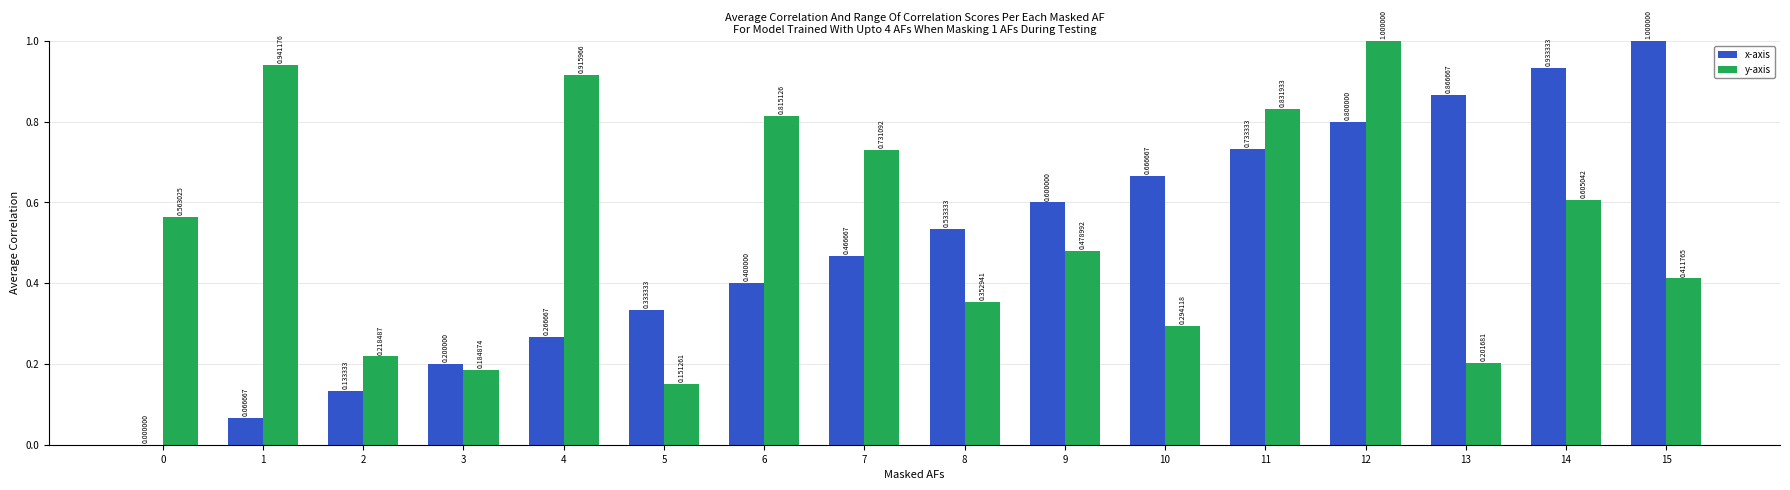

How many positive values does the x-axis series have?

15